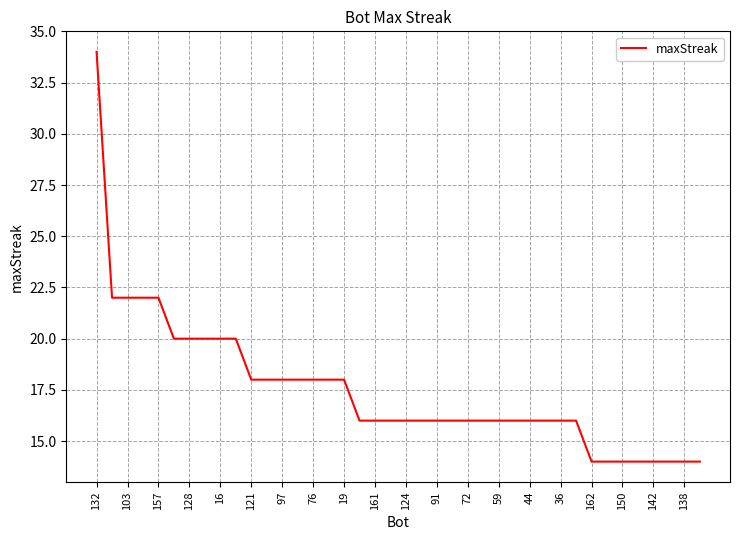

How many values are between 16 and 20?

27